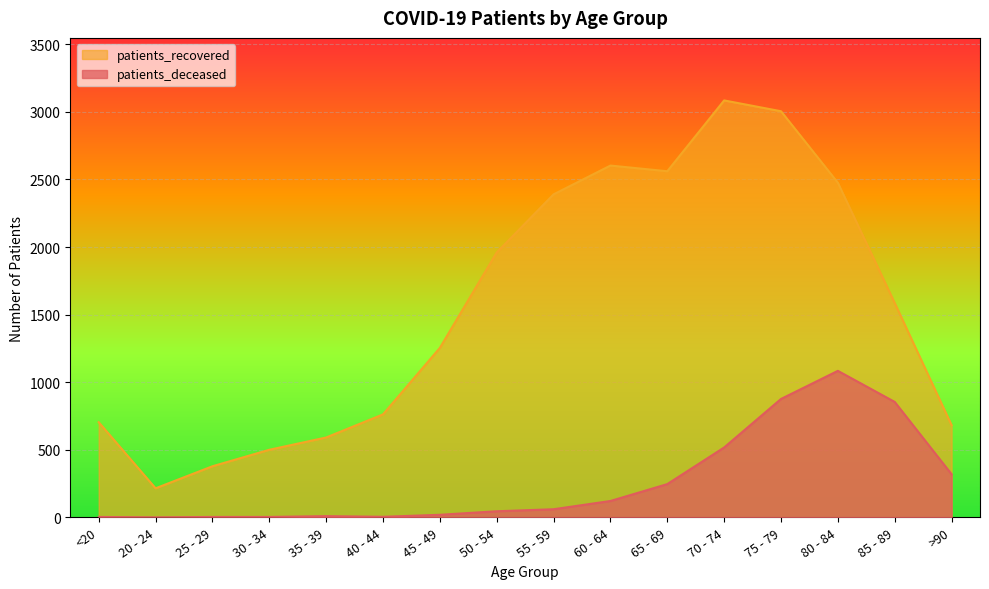

In patients_recovered, how many points are higher than both neighbors (excluding endpoints)?

2